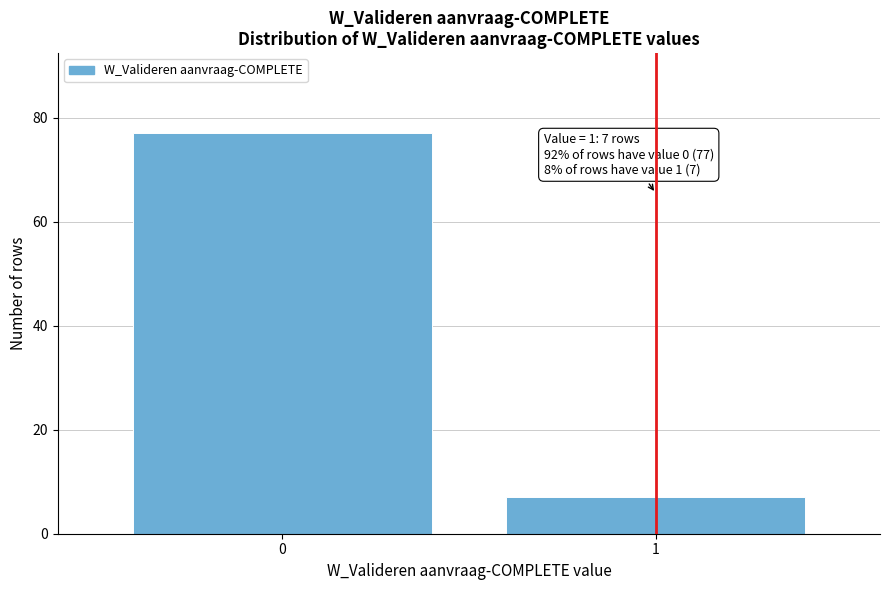

Reading left to right, extract all data points from this chart.

77	7